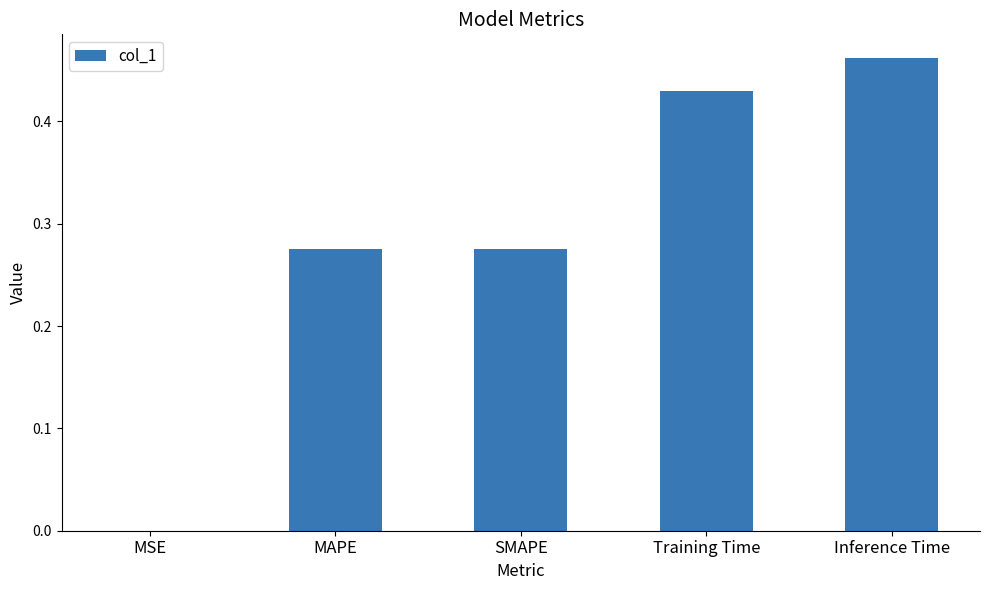

What is the change in value from MAPE to Inference Time?

+0.2